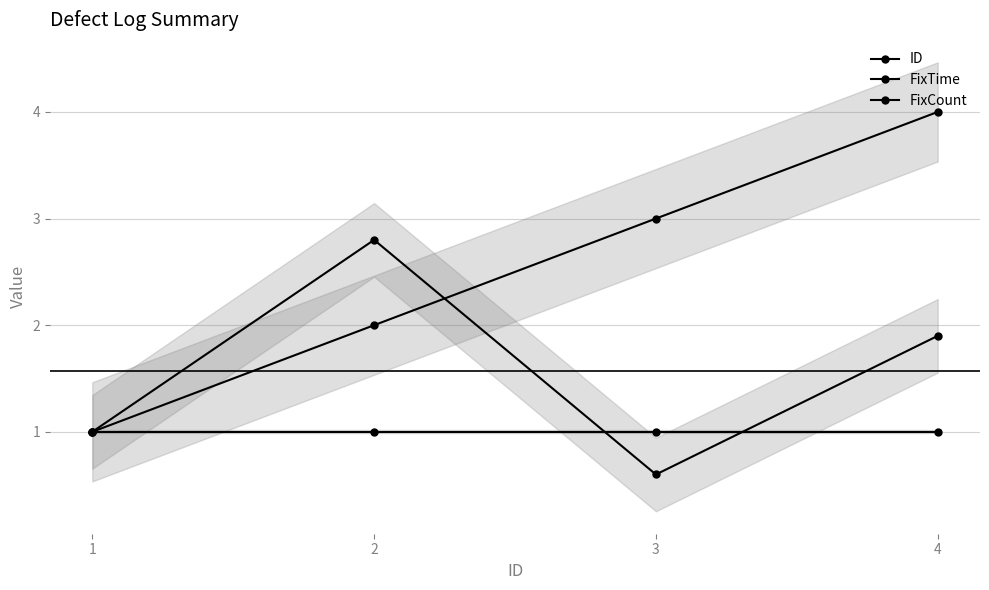

What is the value of the FixTime point at the 3rd from the left?

0.6